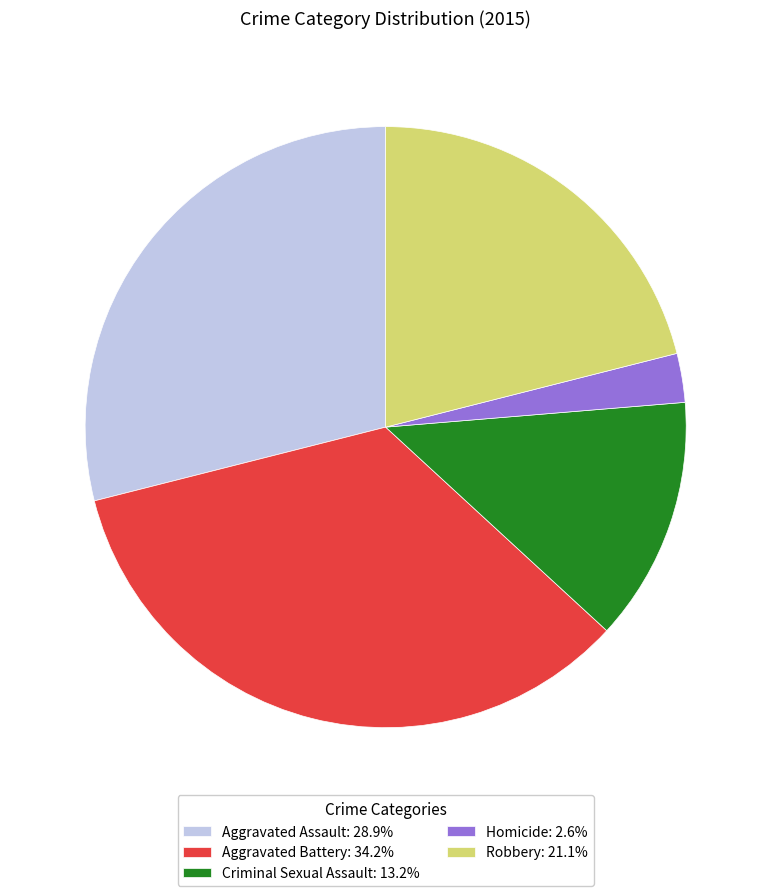

Approximately how many times larger is the value at Criminal Sexual Assault: 13.2% compared to Aggravated Battery: 34.2%?

0.4